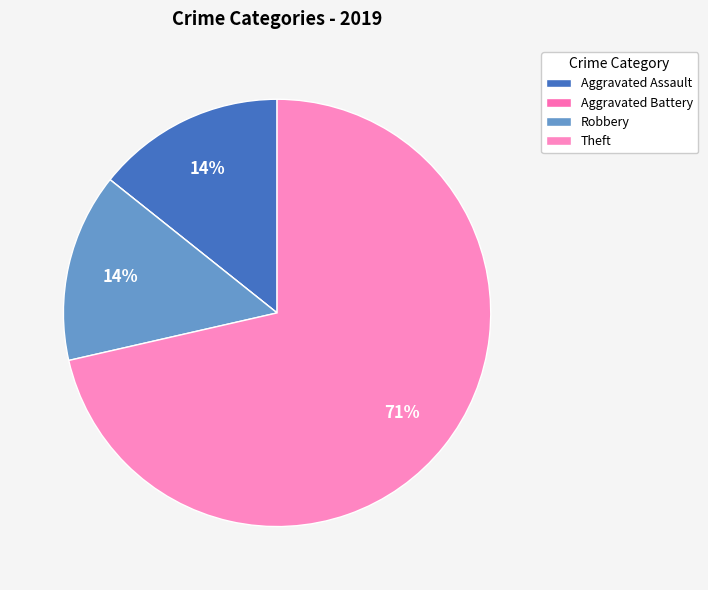

Combined, do Theft and Robbery account for over 50%?

Yes